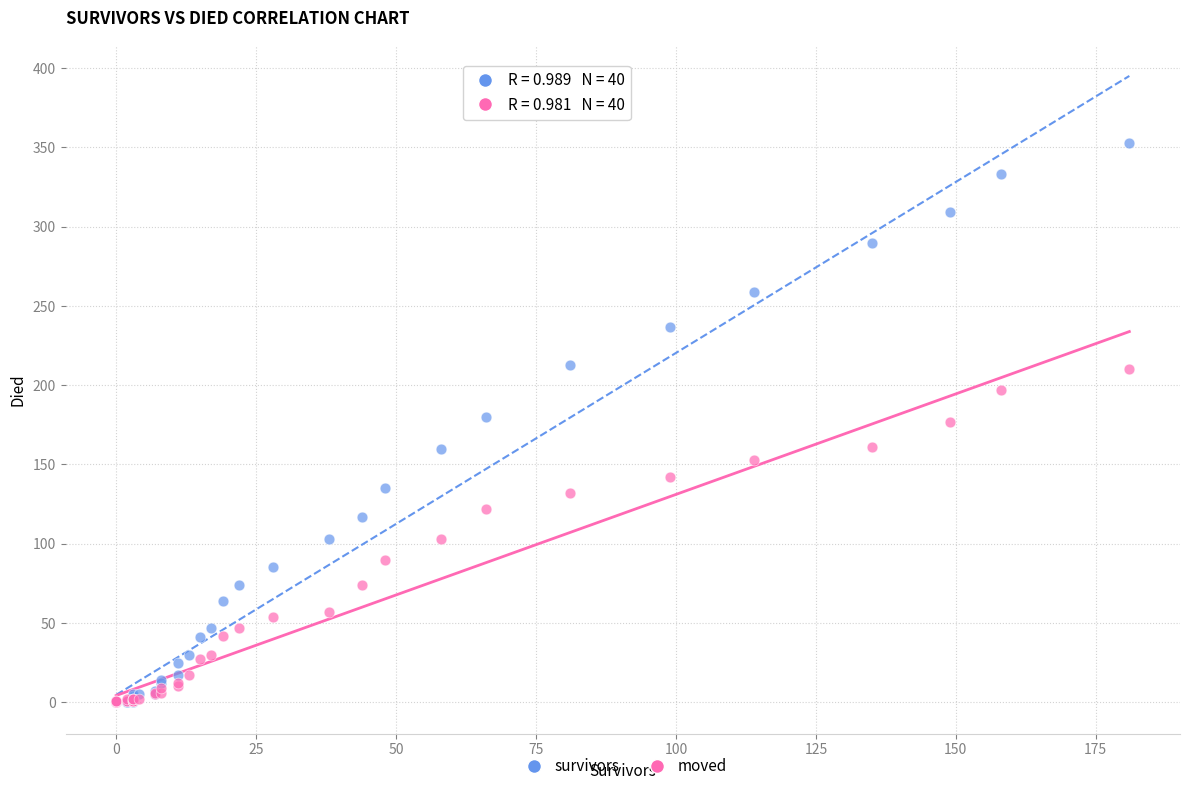

What are all the series names shown in the legend?

survivors, moved